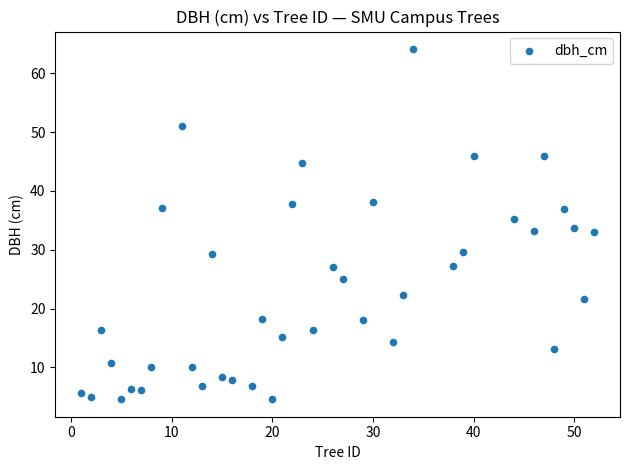

What is the range of Y values (max minus min)?

59.5